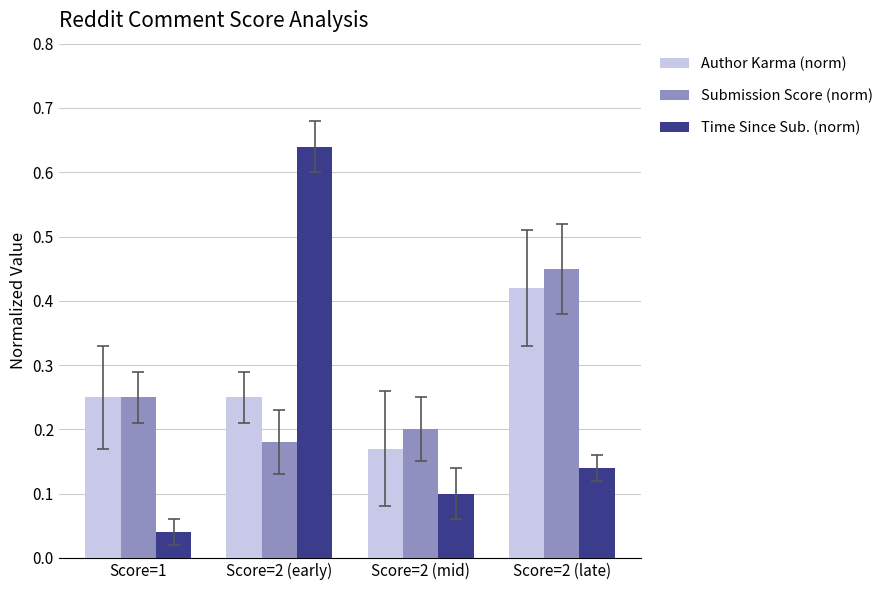

What is the sum of all Author Karma (norm) values?

1.1